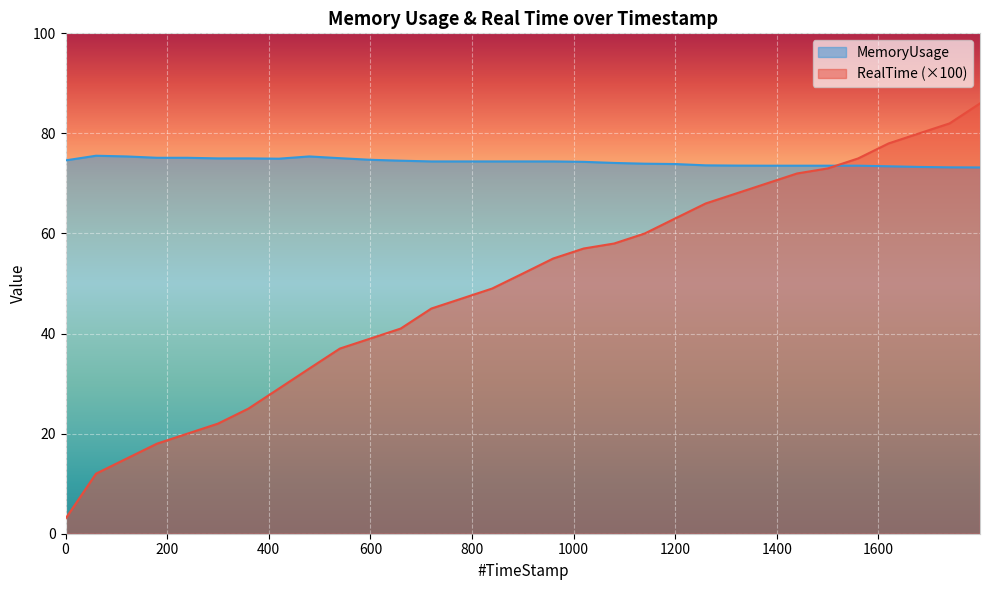

Which category has the lowest value in the MemoryUsage series?

1799.81